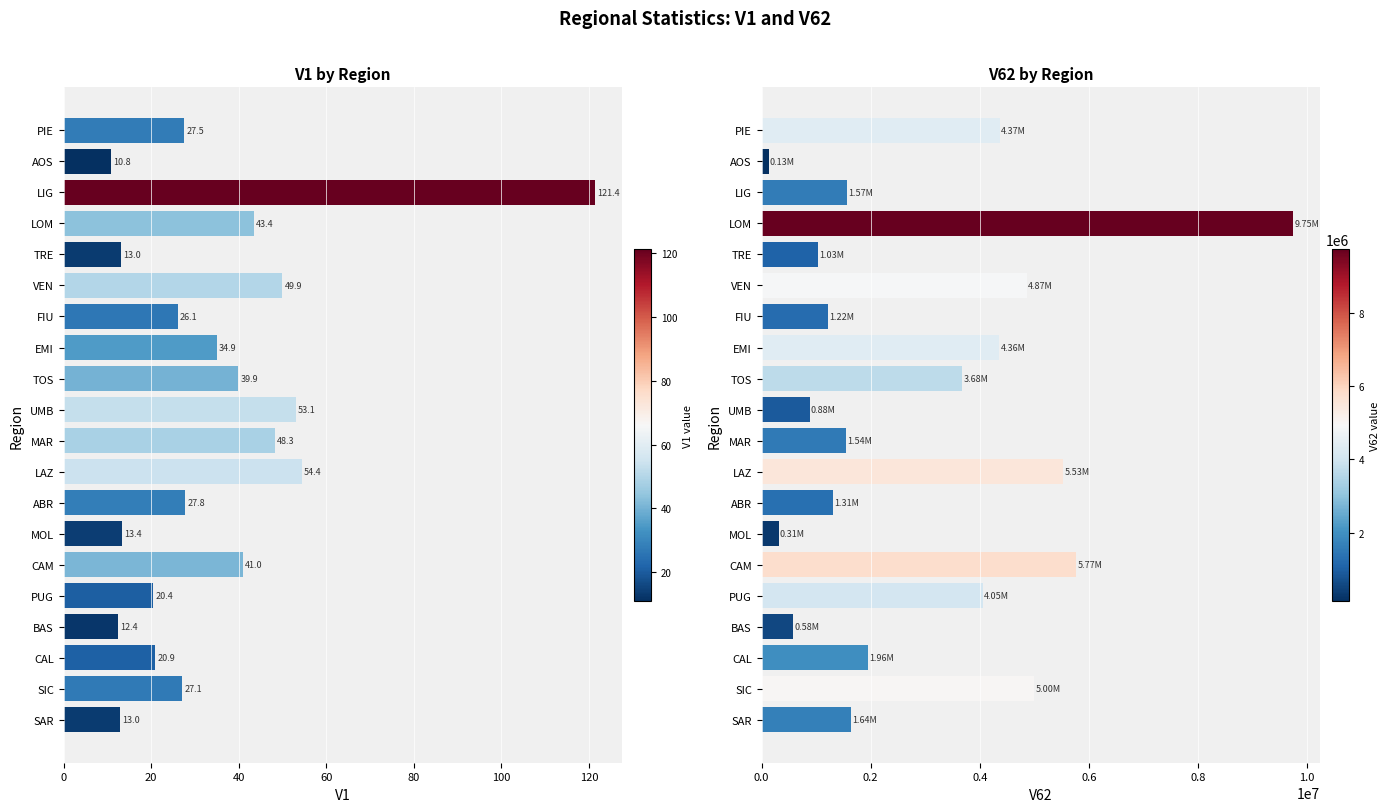

How many data points in V1 are less than 27?

8